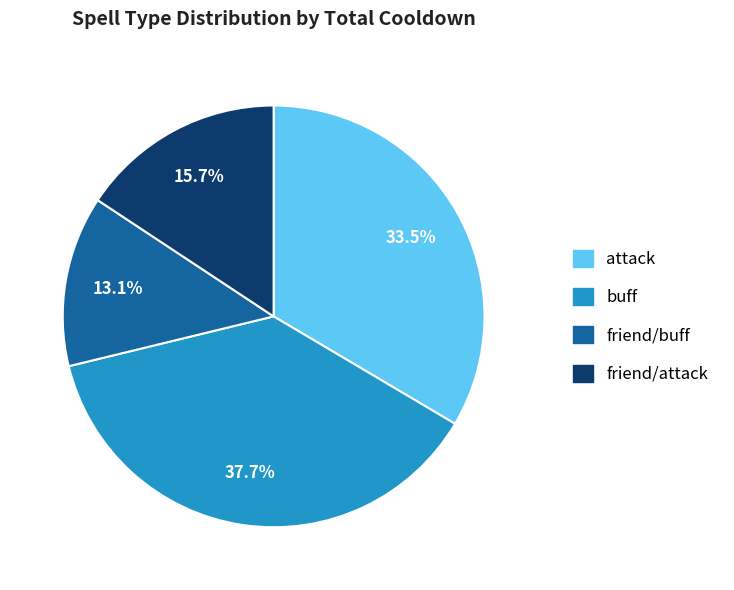

Does any single category account for the majority?

No